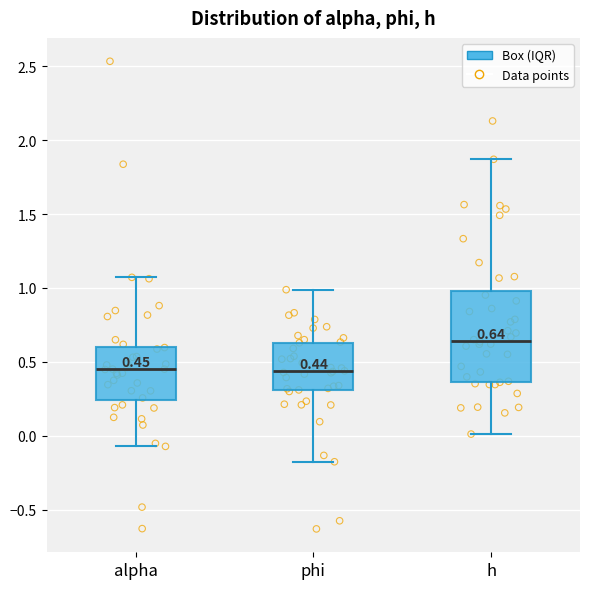

Which box is the tallest, from its lower edge to its upper edge?

h